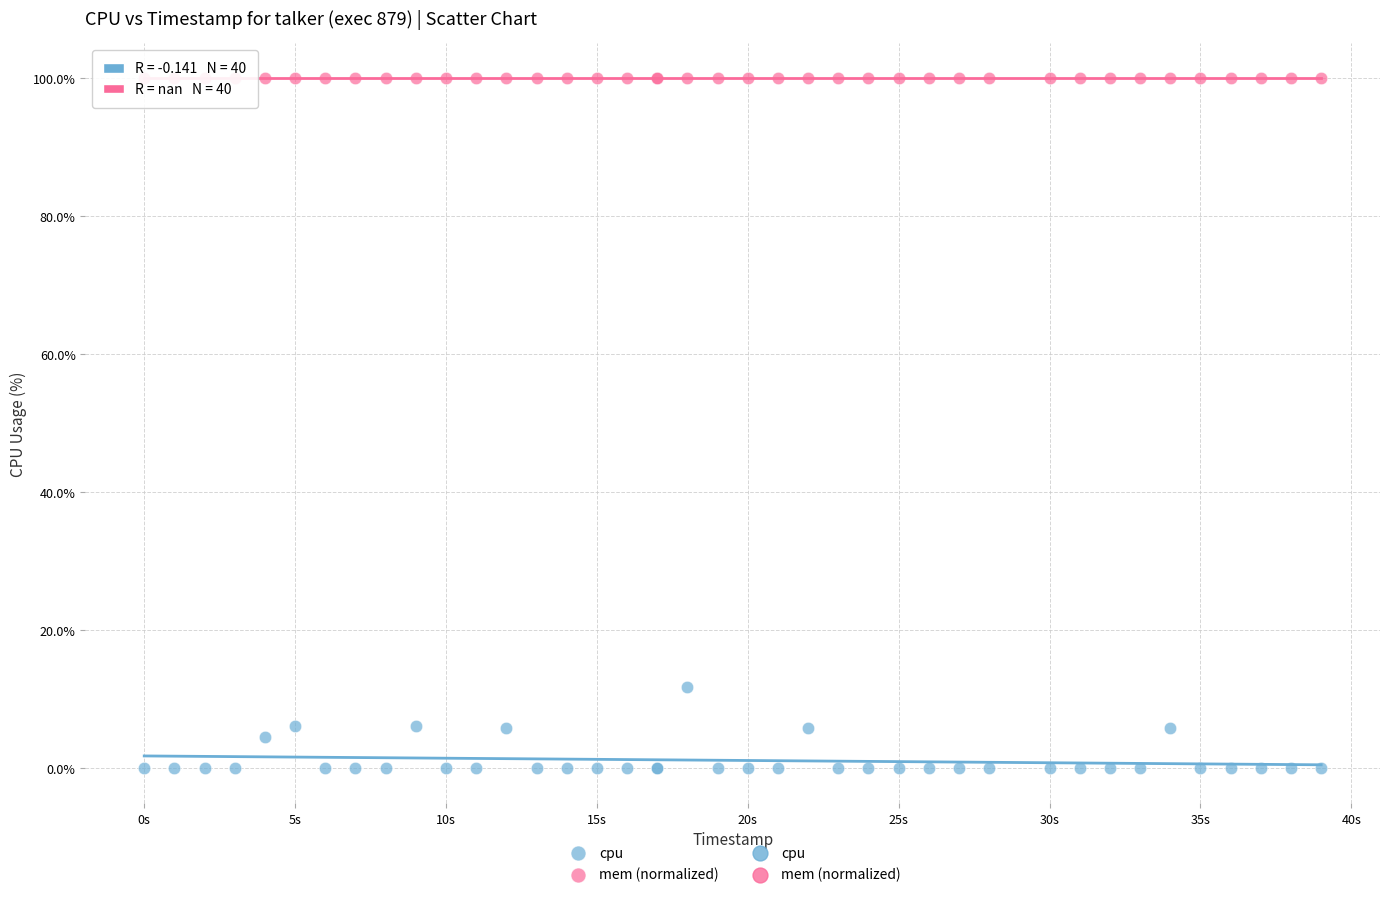

Across all series, what Y value is closest to 50?

11.8